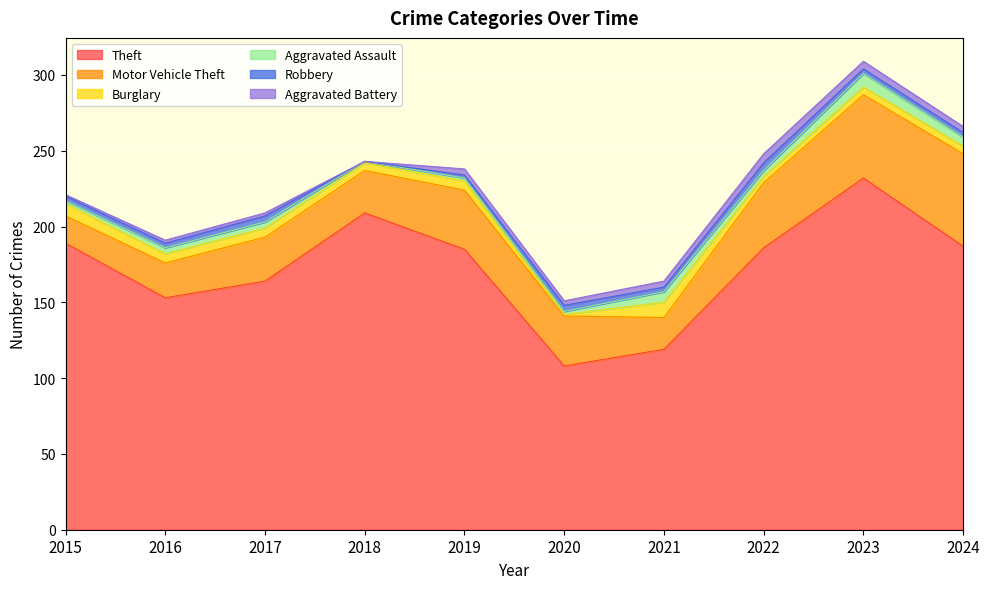

List the series in order of their peak value, lowest first.

Robbery, Aggravated Battery, Aggravated Assault, Burglary, Motor Vehicle Theft, Theft